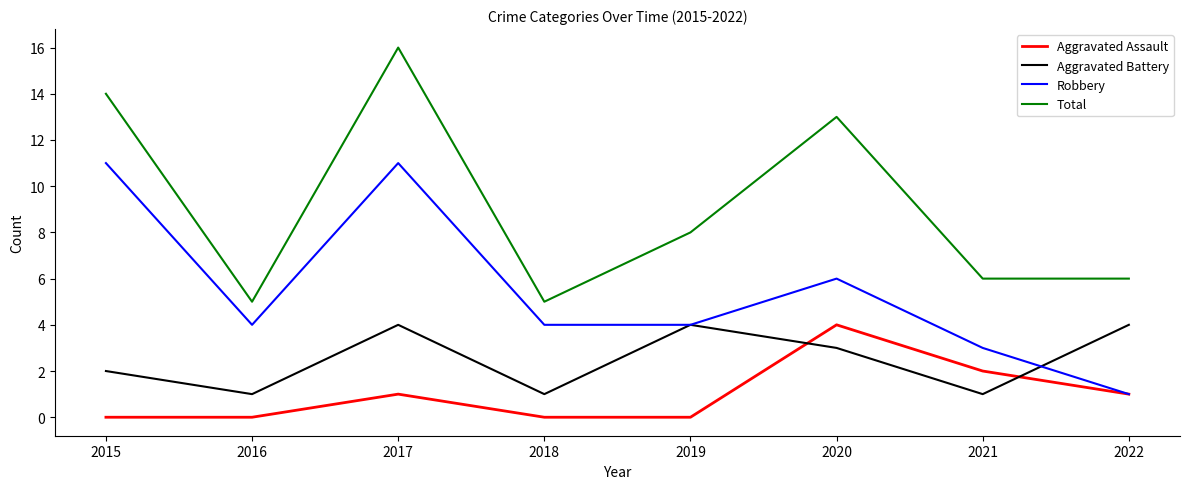

What is the spread (max minus min) of values at 2022?

5